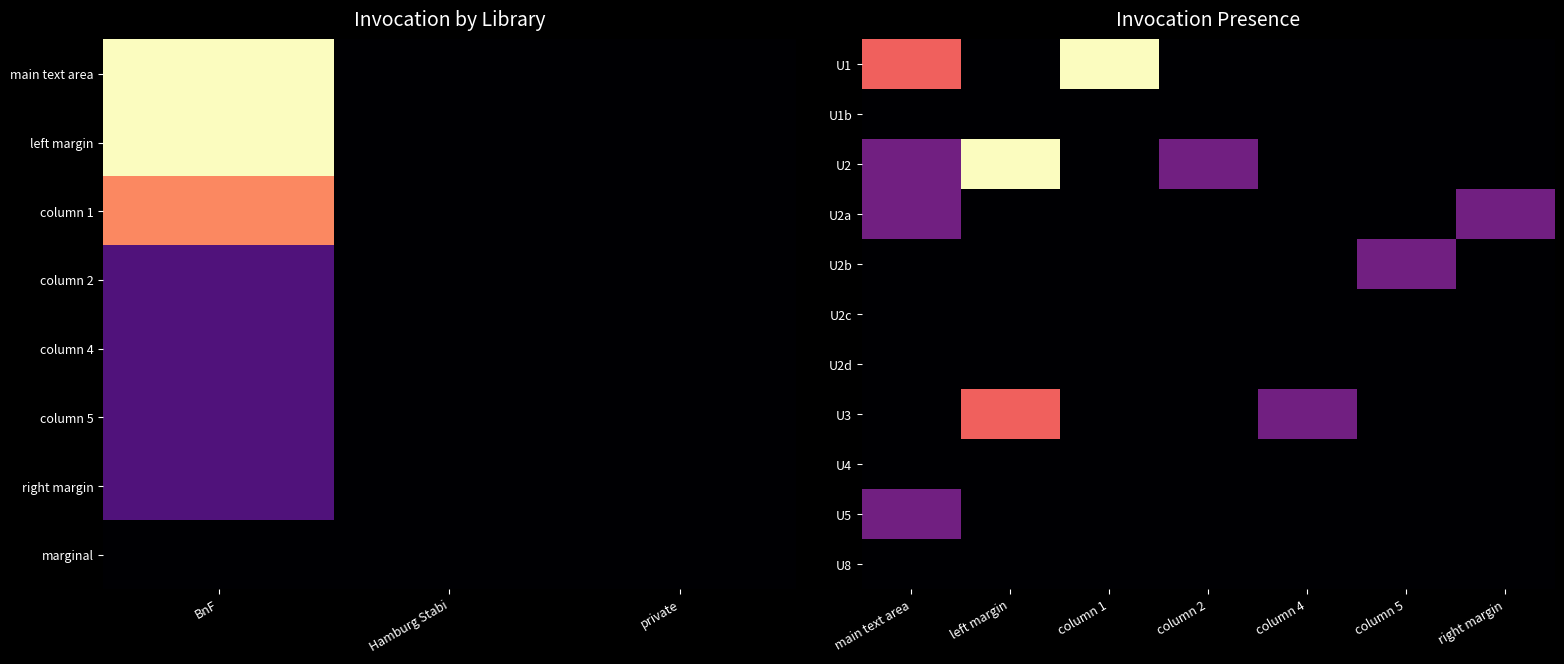

Reading left to right, what are all the values shown in this chart?

U1: main text area=2	left margin=0	column 1=3	column 2=0	column 4=0	column 5=0	right margin=0
U1b: main text area=0	left margin=0	column 1=0	column 2=0	column 4=0	column 5=0	right margin=0
U2: main text area=1	left margin=3	column 1=0	column 2=1	column 4=0	column 5=0	right margin=0
U2a: main text area=1	left margin=0	column 1=0	column 2=0	column 4=0	column 5=0	right margin=1
U2b: main text area=0	left margin=0	column 1=0	column 2=0	column 4=0	column 5=1	right margin=0
U2c: main text area=0	left margin=0	column 1=0	column 2=0	column 4=0	column 5=0	right margin=0
U2d: main text area=0	left margin=0	column 1=0	column 2=0	column 4=0	column 5=0	right margin=0
U3: main text area=0	left margin=2	column 1=0	column 2=0	column 4=1	column 5=0	right margin=0
U4: main text area=0	left margin=0	column 1=0	column 2=0	column 4=0	column 5=0	right margin=0
U5: main text area=1	left margin=0	column 1=0	column 2=0	column 4=0	column 5=0	right margin=0
U8: main text area=0	left margin=0	column 1=0	column 2=0	column 4=0	column 5=0	right margin=0